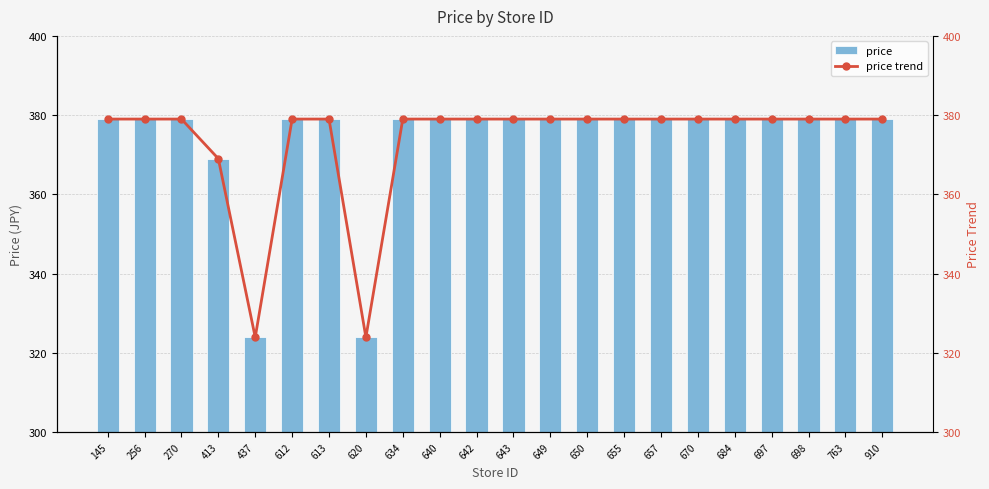

Reading left to right, extract all data points from this chart.

price: 379.0	379.0	379.0	369.0	323.9	379.0	379.0	323.9	379.0	379.0	379.0	379.0	379.0	379.0	379.0	379.0	379.0	379.0	379.0	379.0	379.0	379.0
price trend: 379.0	379.0	379.0	369.0	323.9	379.0	379.0	323.9	379.0	379.0	379.0	379.0	379.0	379.0	379.0	379.0	379.0	379.0	379.0	379.0	379.0	379.0